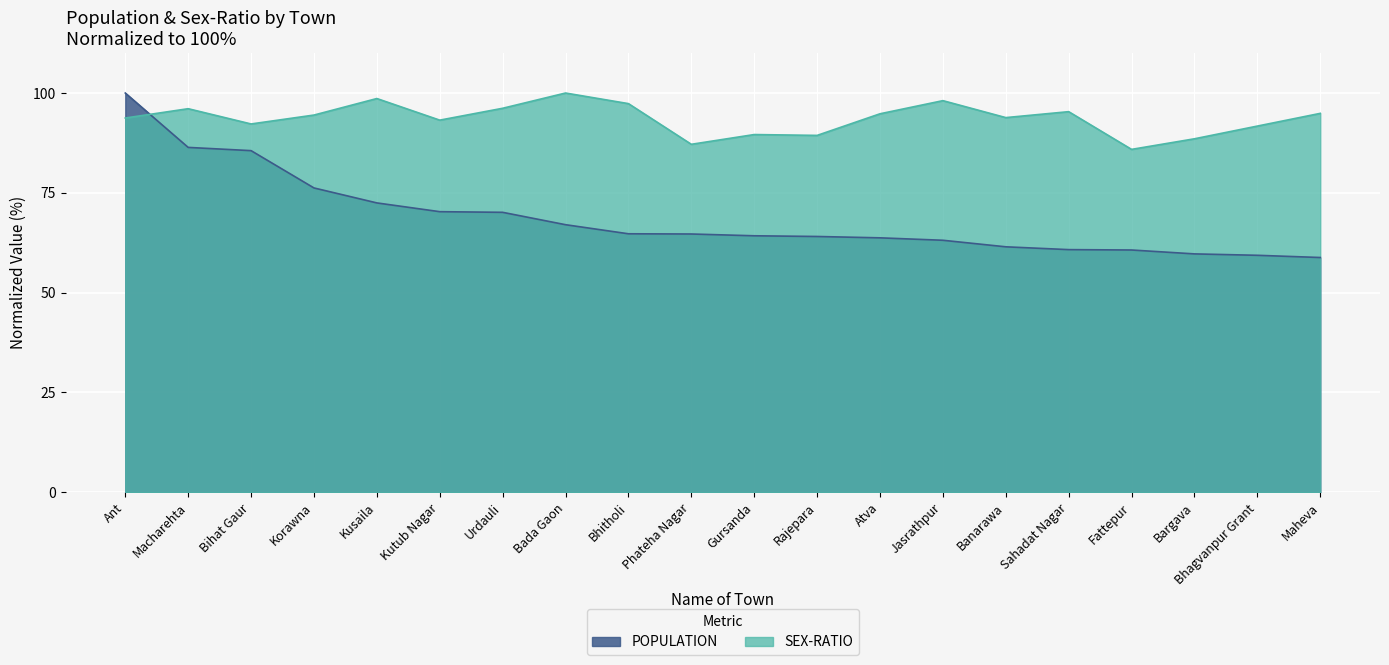

Reading right to left, list all the values displayed in this chart.

POPULATION: 58.8	59.4	59.7	60.7	60.8	61.5	63.1	63.7	64.1	64.2	64.7	64.7	67.0	70.1	70.3	72.5	76.2	85.6	86.4	100.0
SEX-RATIO: 94.9	91.7	88.5	85.9	95.3	93.8	98.1	94.8	89.4	89.6	87.2	97.3	100.0	96.2	93.2	98.6	94.5	92.3	96.1	93.7